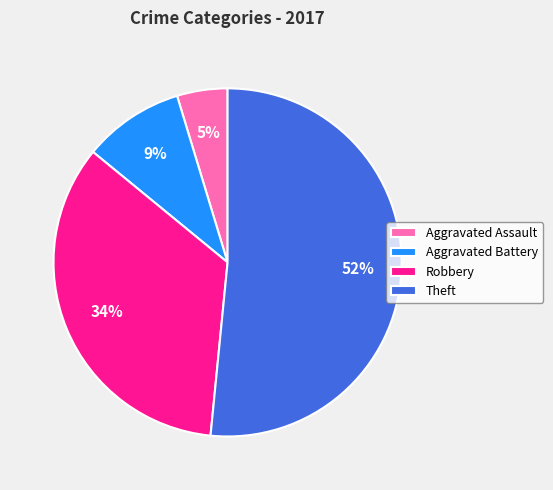

Rank the categories by value from highest to lowest.

Theft, Robbery, Aggravated Battery, Aggravated Assault